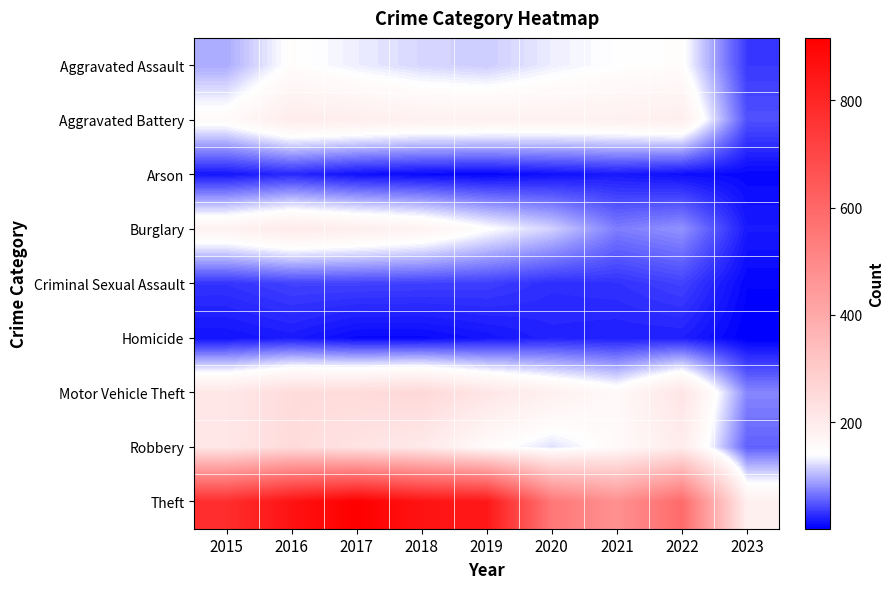

Reading right to left, extract all data points from this chart.

Aggravated Assault: 2023=34	2022=146	2021=142	2020=131	2019=113	2018=119	2017=131	2016=146	2015=95
Aggravated Battery: 2023=47	2022=190	2021=182	2020=180	2019=182	2018=183	2017=191	2016=196	2015=154
Arson: 2023=7	2022=11	2021=17	2020=12	2019=6	2018=8	2017=12	2016=25	2015=15
Burglary: 2023=17	2022=82	2021=71	2020=116	2019=143	2018=176	2017=189	2016=201	2015=178
Criminal Sexual Assault: 2023=6	2022=39	2021=30	2020=28	2019=37	2018=38	2017=39	2016=39	2015=31
Homicide: 2023=2	2022=20	2021=20	2020=22	2019=14	2018=8	2017=8	2016=18	2015=13
Motor Vehicle Theft: 2023=76	2022=218	2021=156	2020=184	2019=216	2018=256	2017=247	2016=245	2015=211
Robbery: 2023=55	2022=196	2021=153	2020=124	2019=150	2018=204	2017=224	2016=247	2015=212
Theft: 2023=185	2022=590	2021=474	2020=551	2019=841	2018=856	2017=916	2016=858	2015=774